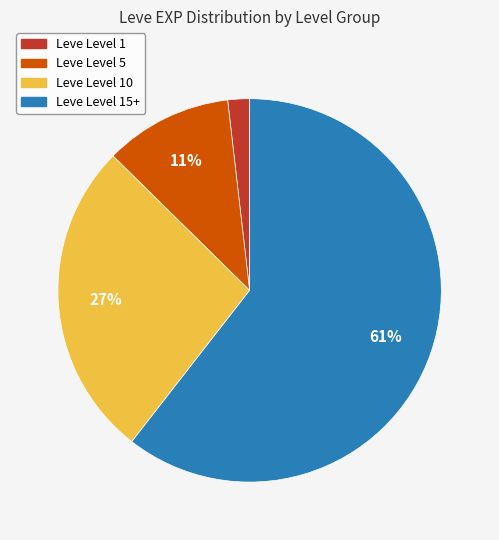

To the nearest percent, what is the combined percentage of Leve Level 1 and Leve Level 10?

29%